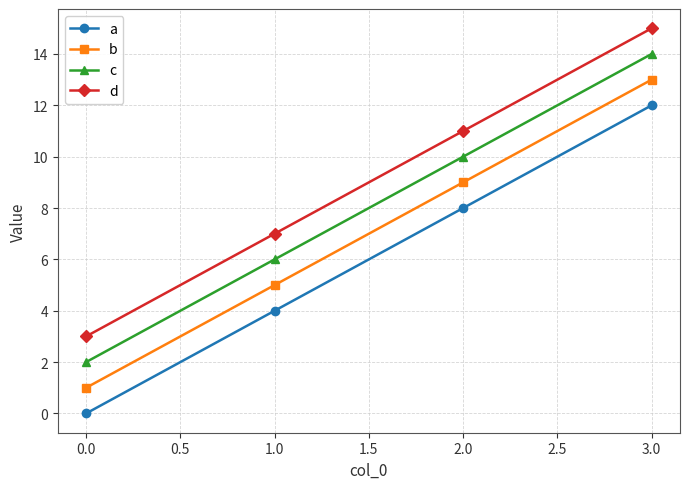

True or false: b has more than 1 interior local peaks.

False